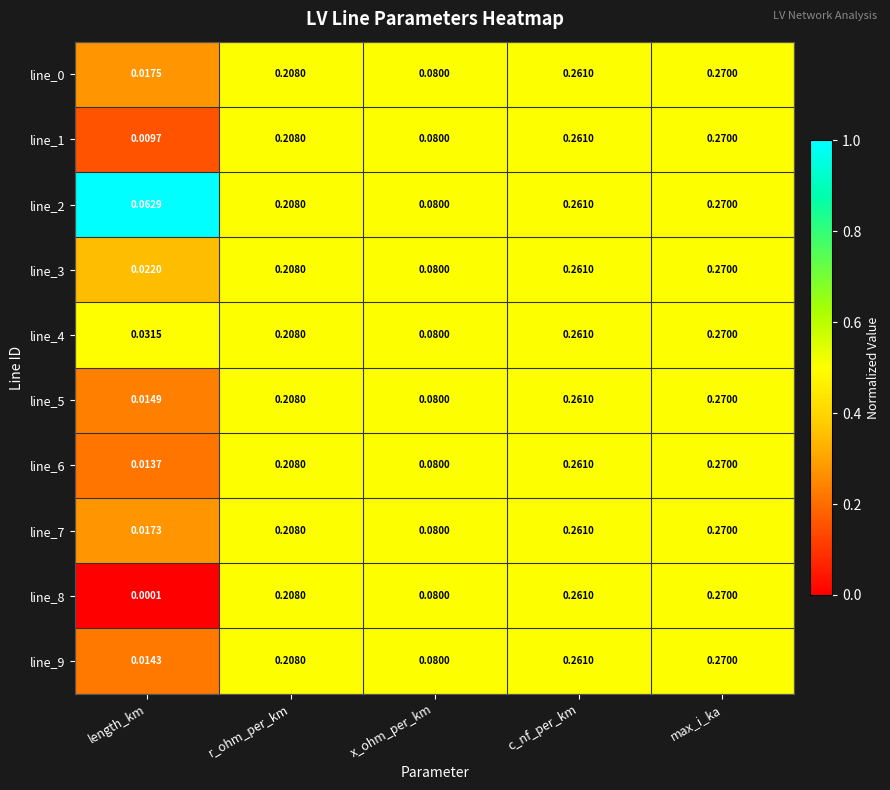

At which label is line_4 closest to 0?

length_km